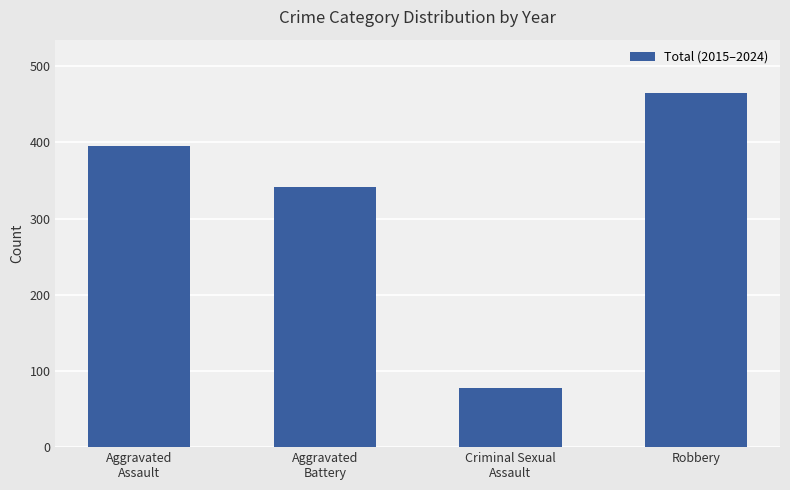

What is the change in value from Aggravated
Assault to Robbery?

+70